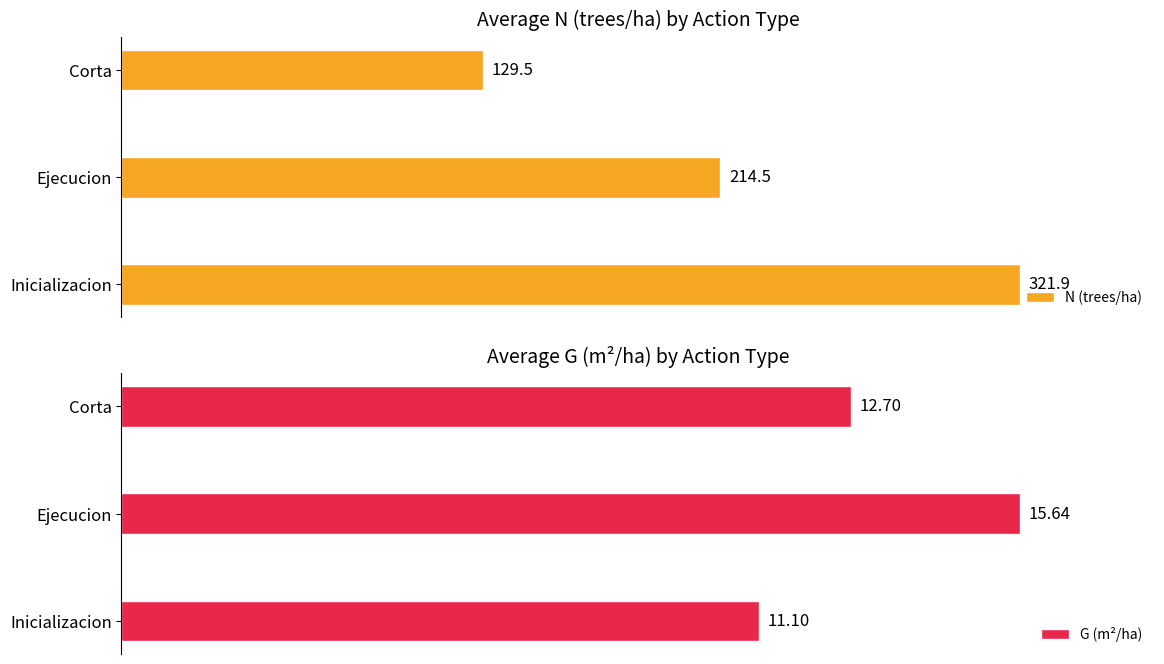

List the labels in order of N (trees/ha) value, largest first.

Inicializacion, Ejecucion, Corta